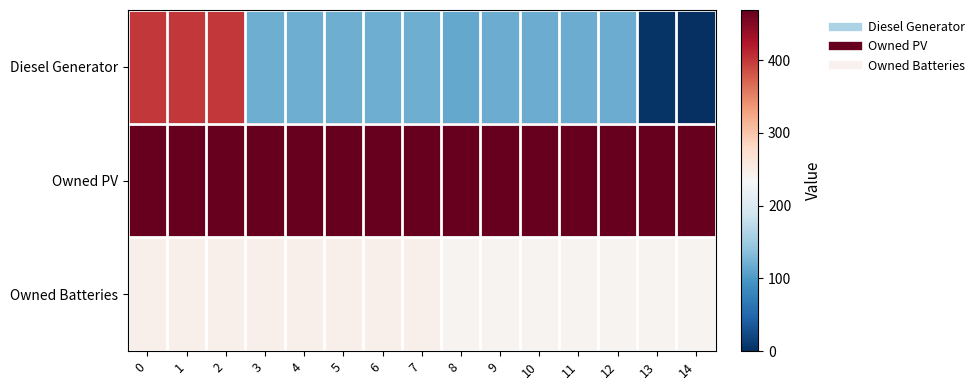

At how many categories does at least one series exceed 90?

15